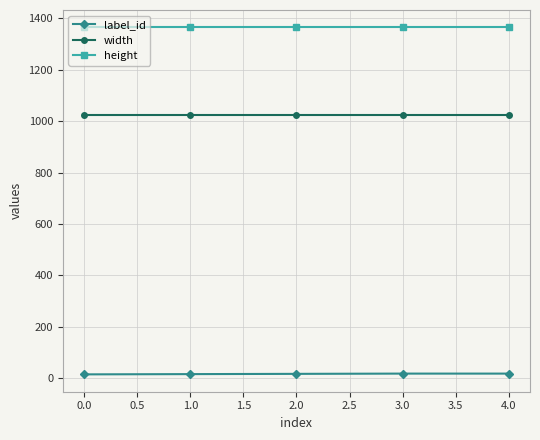

What is the sum of all width values?

5120